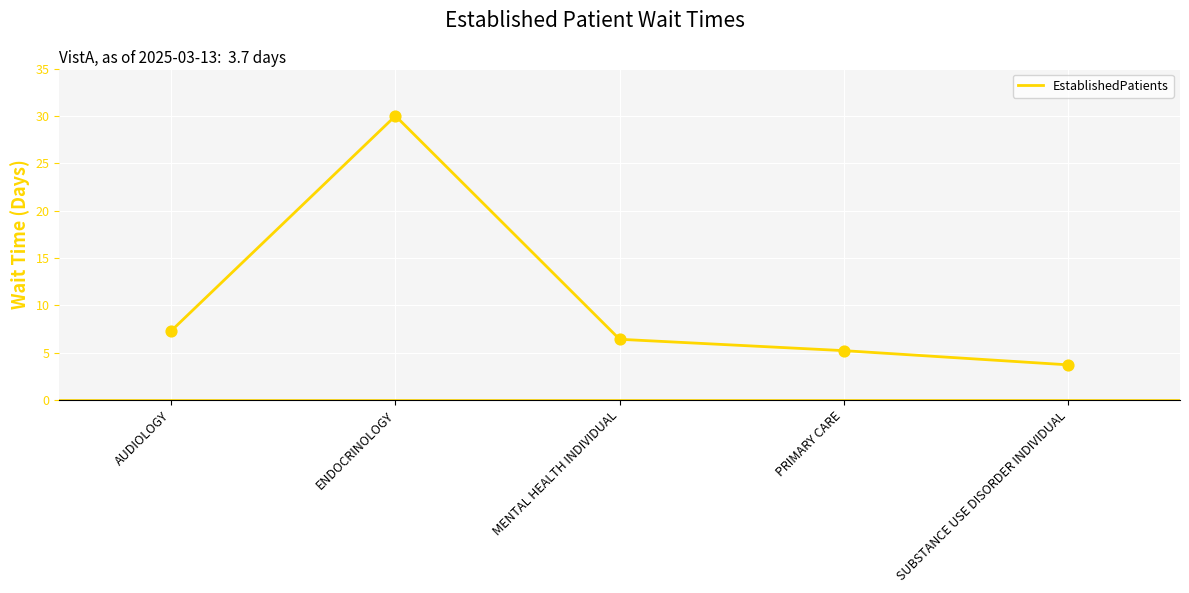

Which has a higher value, SUBSTANCE USE DISORDER INDIVIDUAL or AUDIOLOGY?

AUDIOLOGY